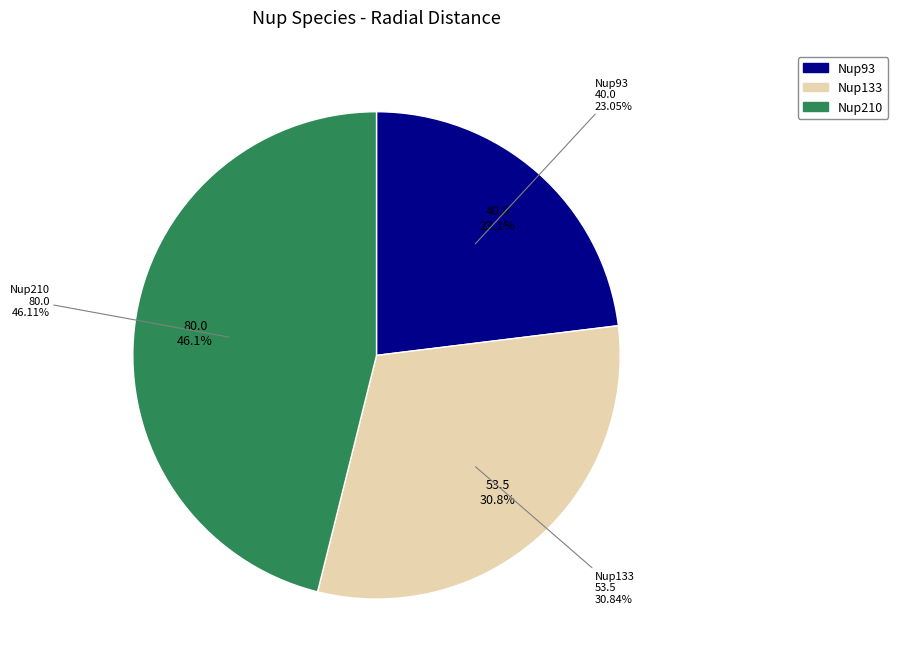

What is the ratio of the value at Nup133 to the value at Nup93?

1.3